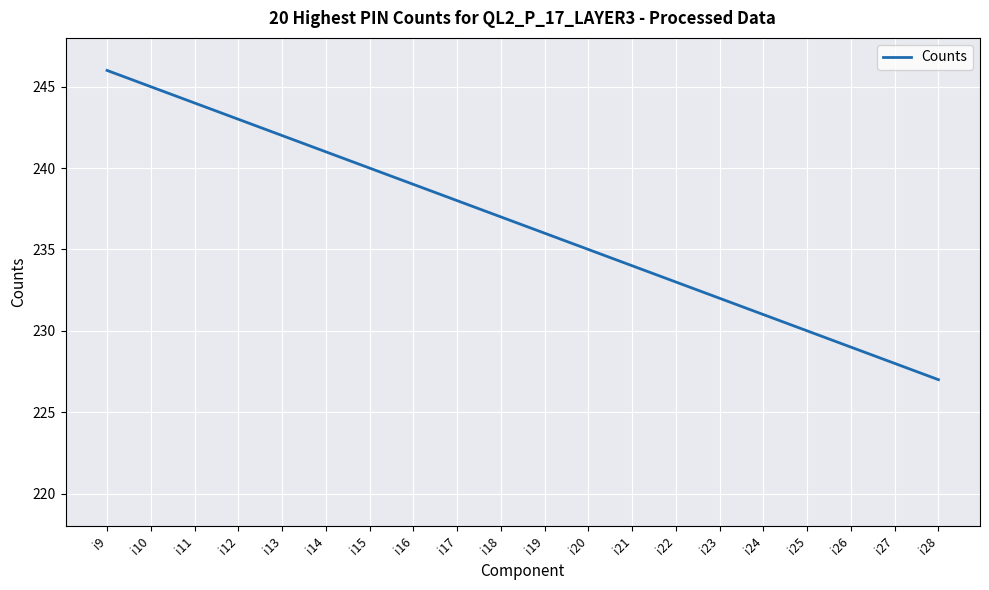

The chart shows a value of 328 at i19. True or false?

False